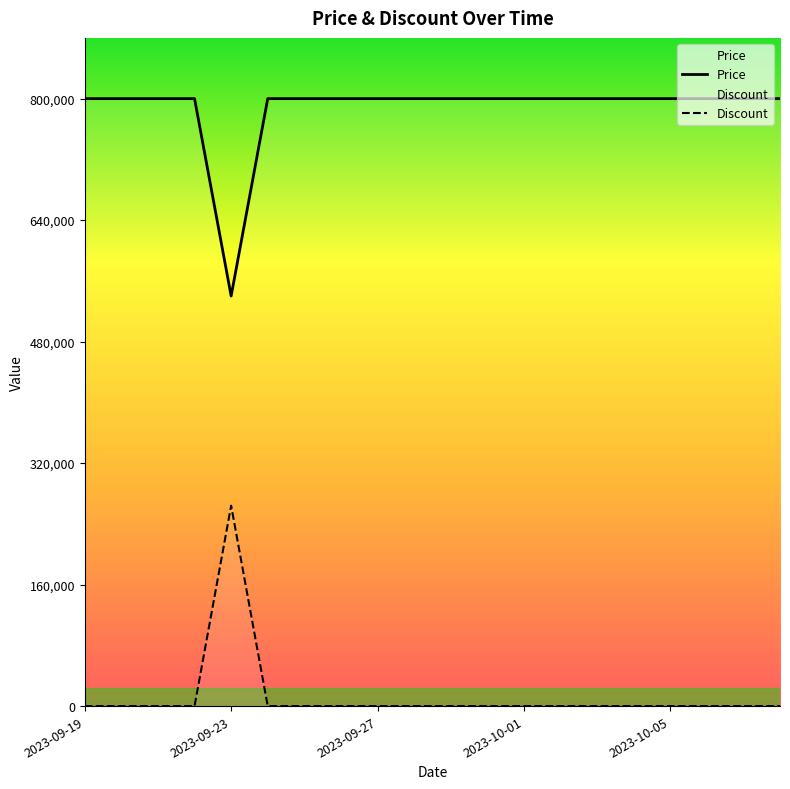

True or false: Discount has a value of 0 at 15.

True